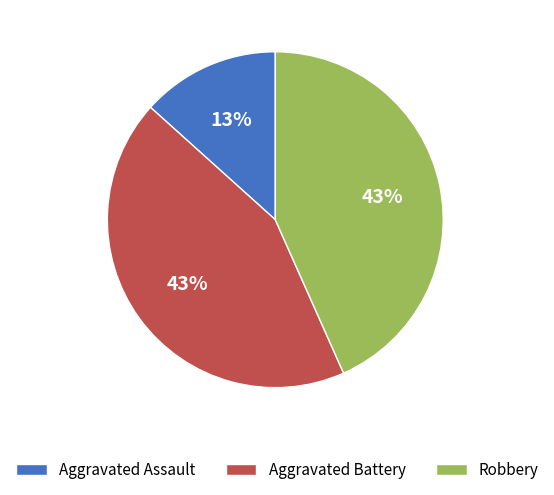

Does Aggravated Battery account for over 50% of the chart?

No